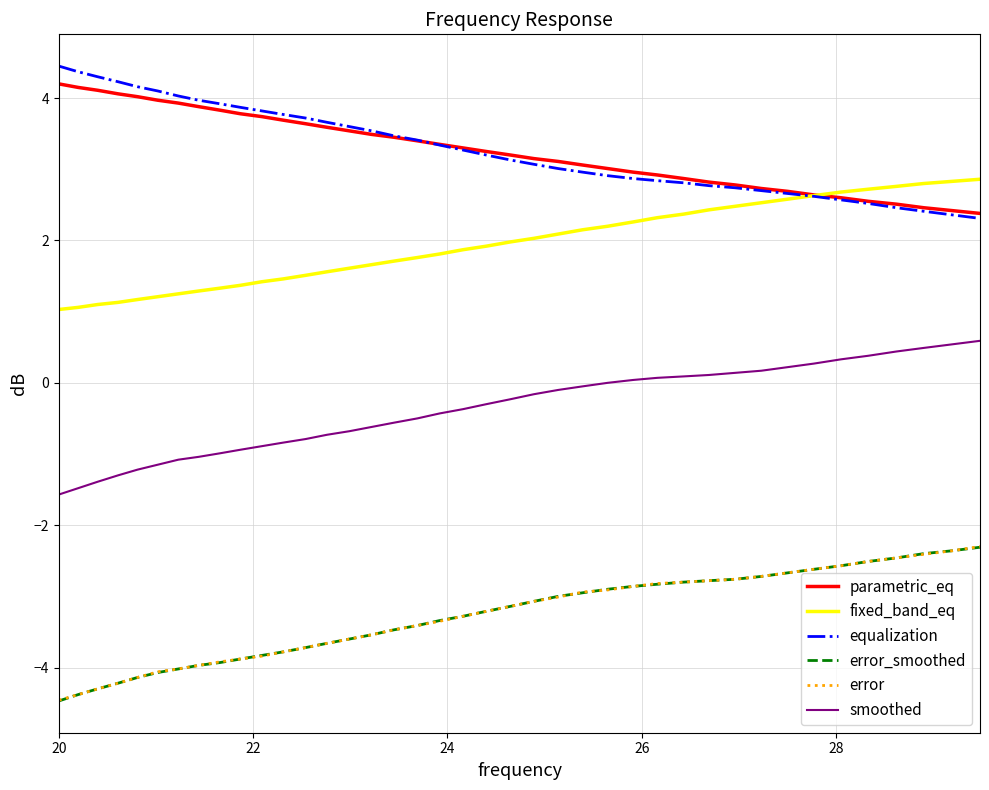

True or false: parametric_eq and error cross at least once.

False